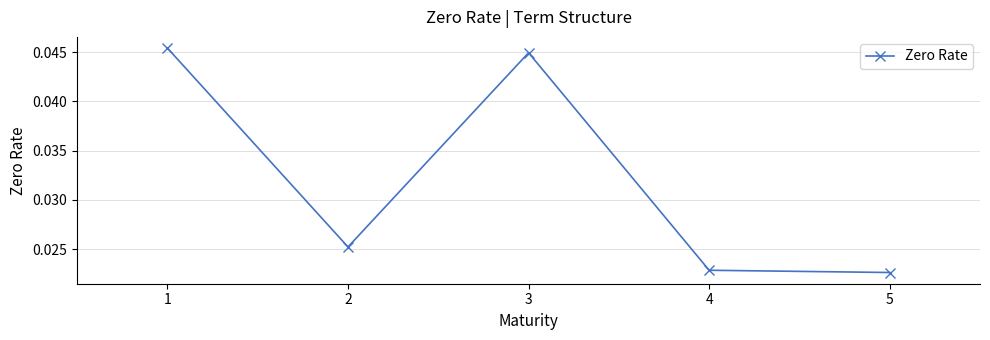

True or false: the data has more than 1 interior local peaks.

False